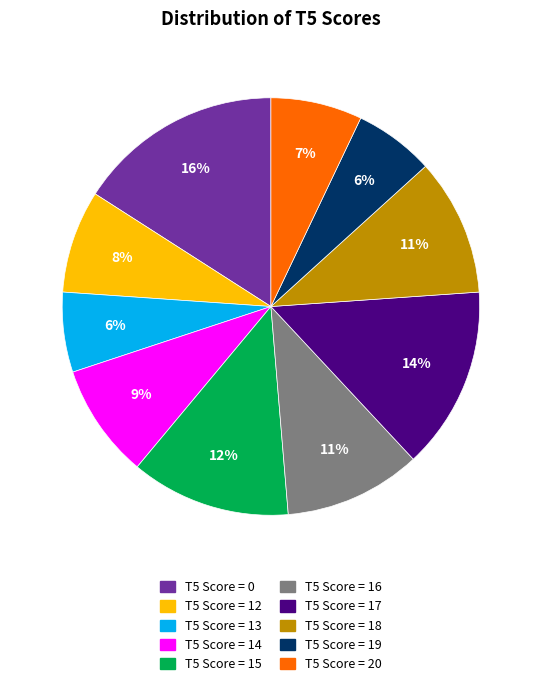

Is there a majority slice in this chart?

No